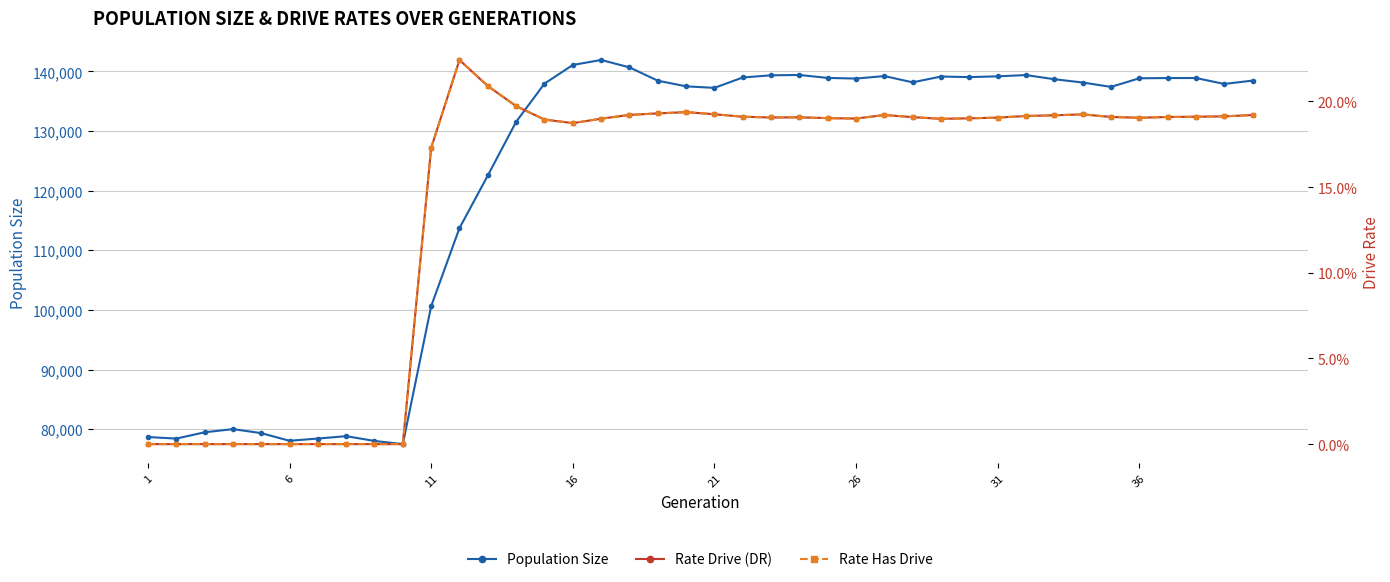

What are all the series names shown in the legend?

Population Size, Rate Drive (DR), Rate Has Drive